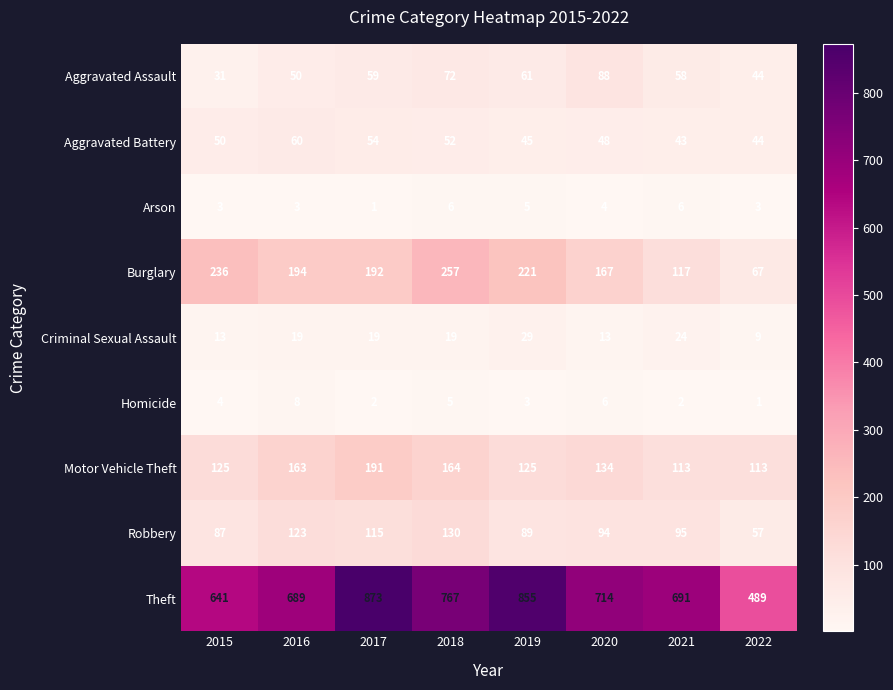

What is the highest value of the Homicide series?

8